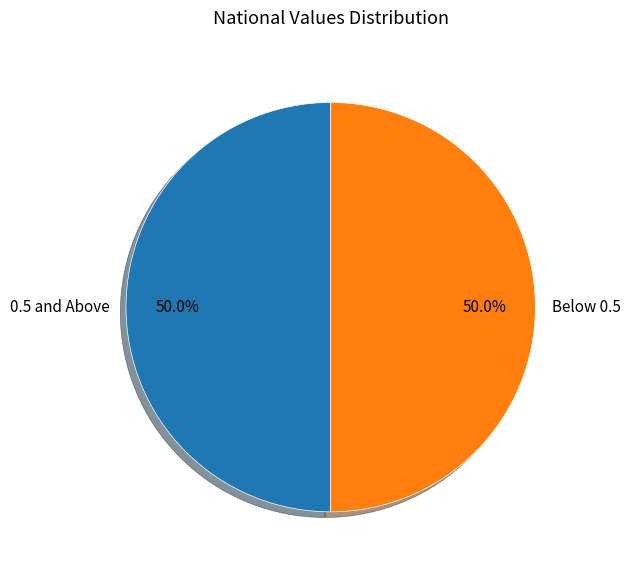

What is the total percentage of 0.5 and Above and Below 0.5?

100.0%